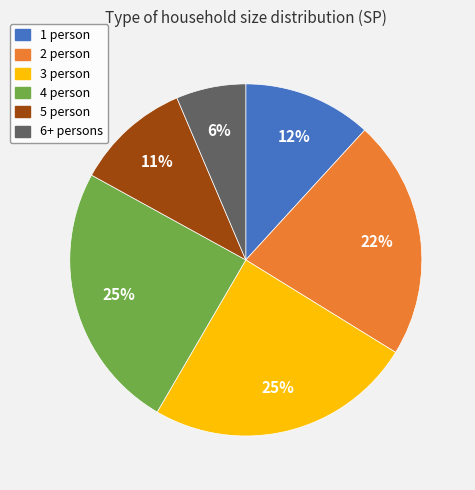

What is the smallest slice in the pie chart?

6+ persons